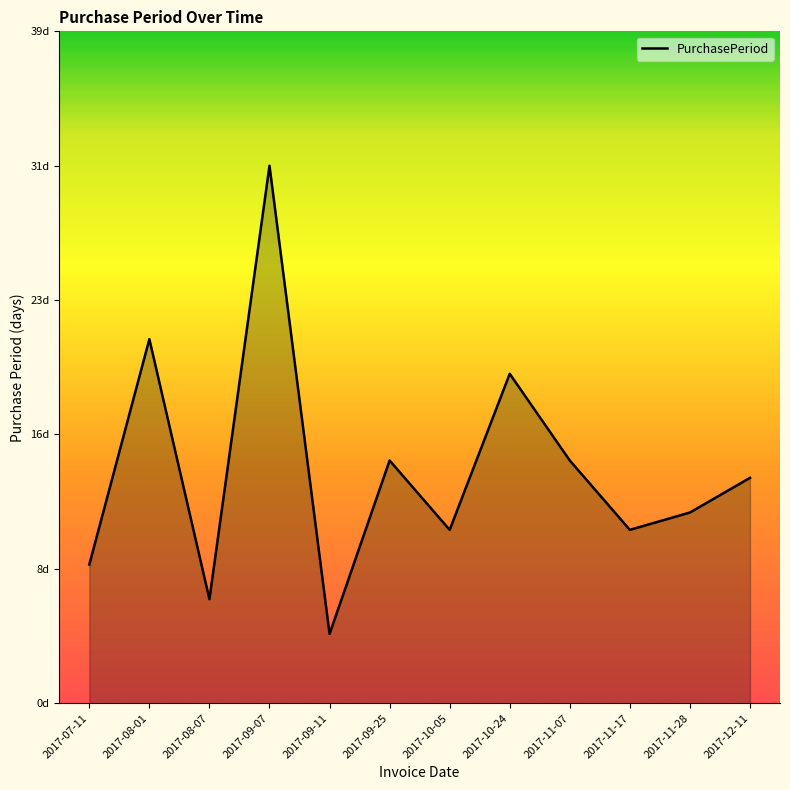

Does the chart have visible grid lines?

No